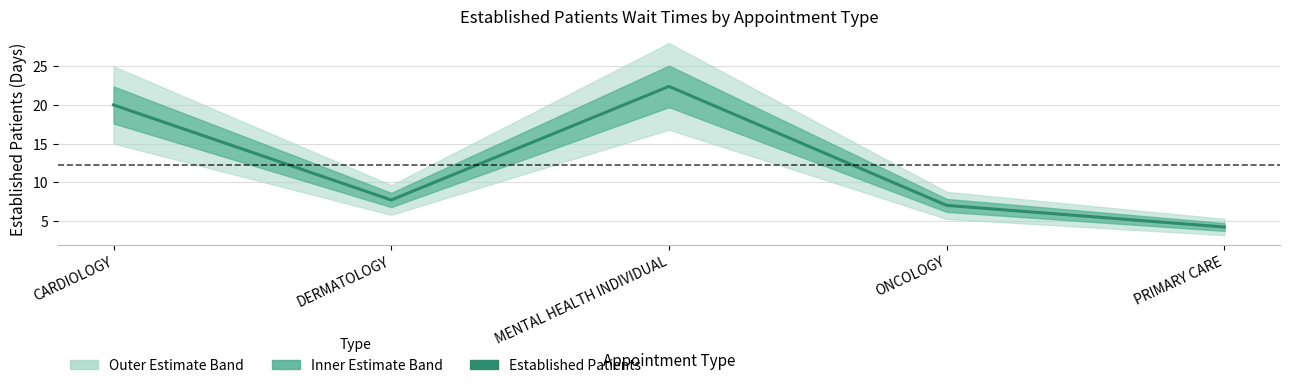

Rank the categories by value from lowest to highest.

PRIMARY CARE, ONCOLOGY, DERMATOLOGY, CARDIOLOGY, MENTAL HEALTH INDIVIDUAL